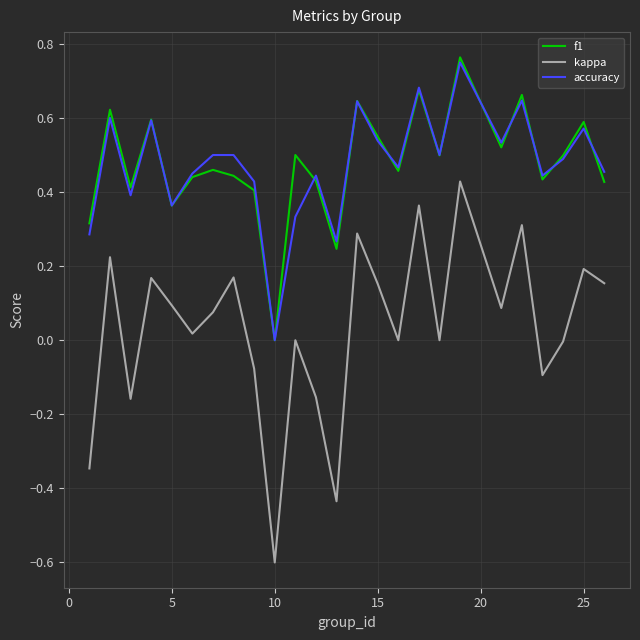

True or false: kappa and accuracy intersect in this chart.

False